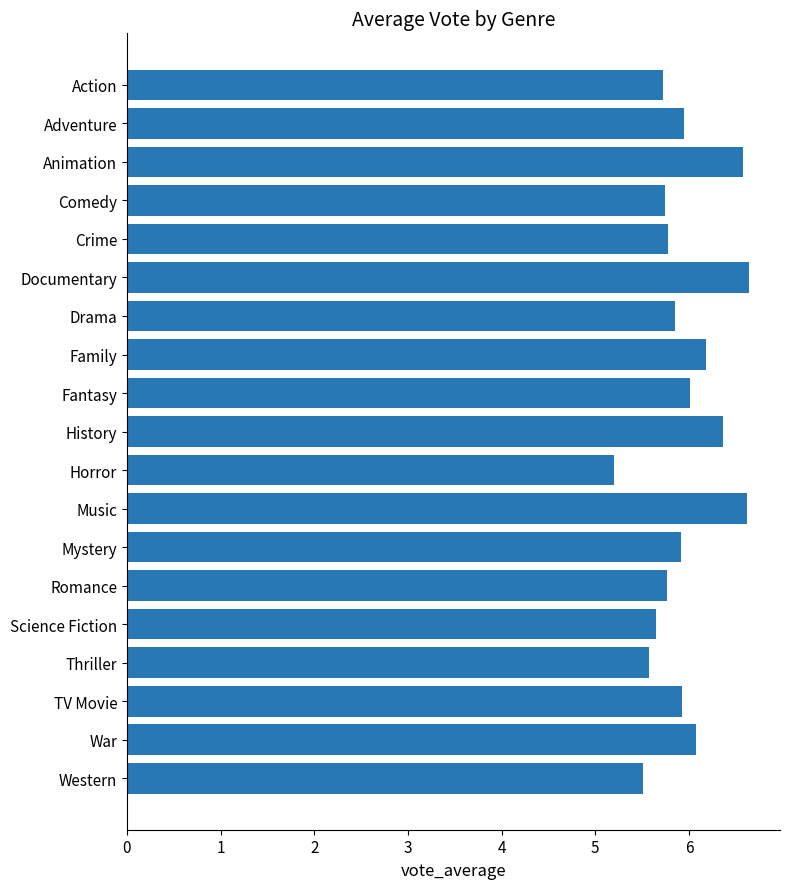

Between Action and TV Movie, which is larger?

TV Movie